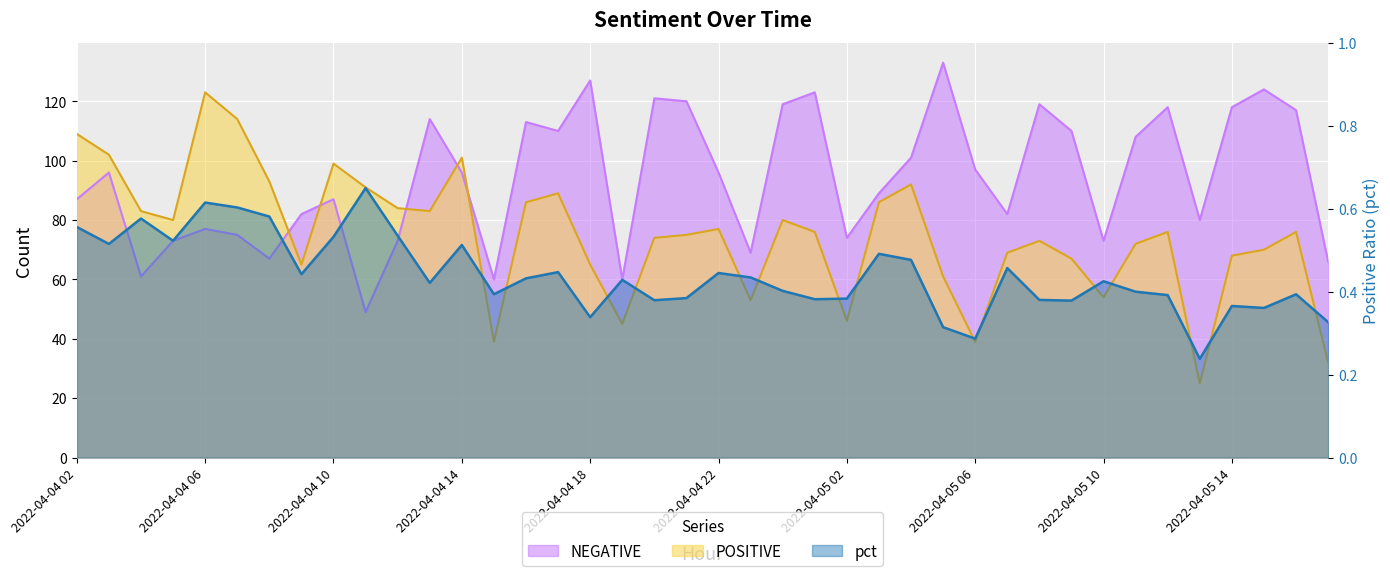

What is the difference between the maximum and minimum values in the POSITIVE series?

98.0